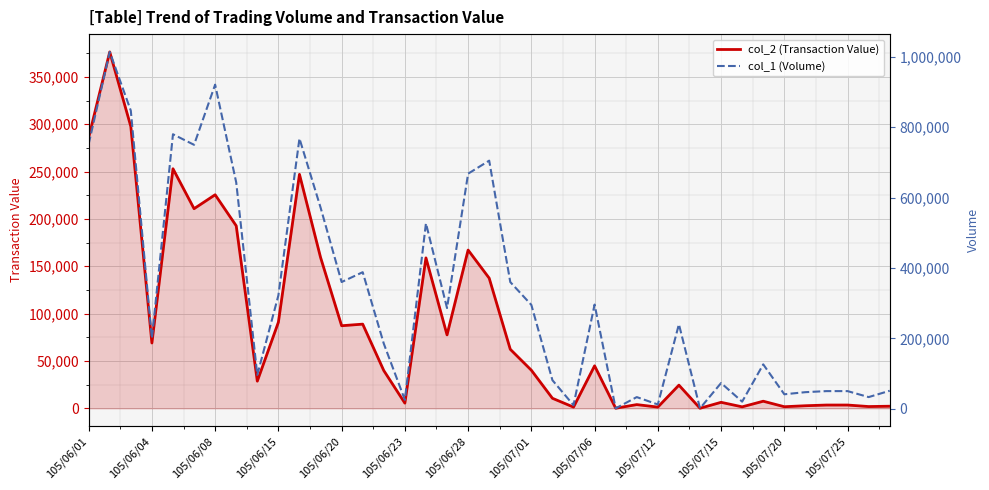

The value of col_2 (Transaction Value) at 105/06/04 is 69000. True or false?

True